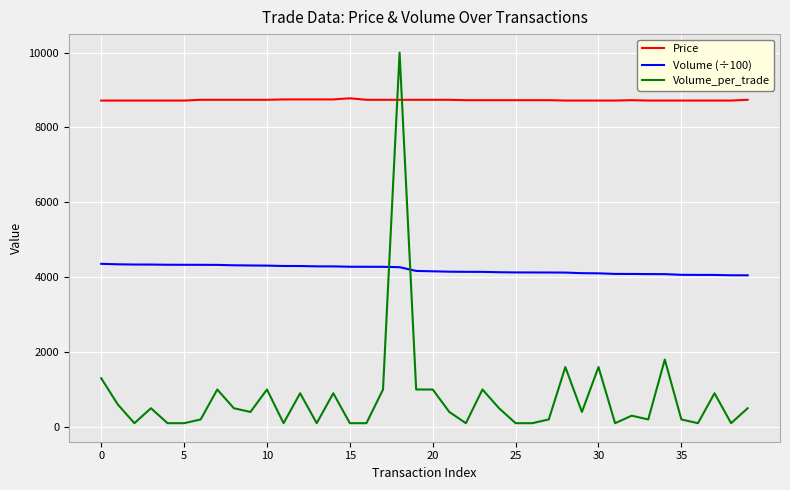

How many times do Volume (÷100) and Volume_per_trade cross each other?

2